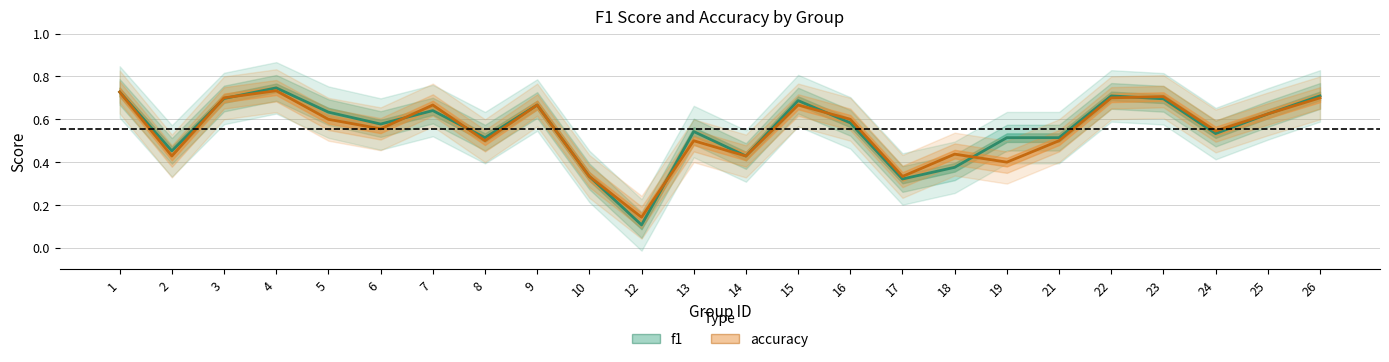

Is it true that accuracy equals 0.4 at 5?

False